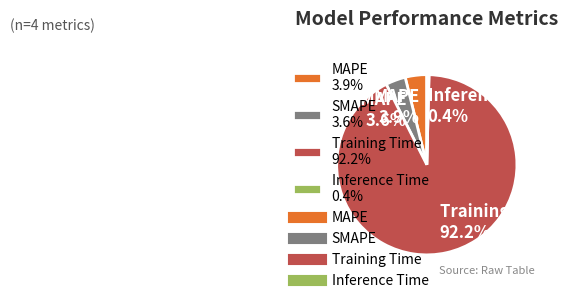

What percentage do SMAPE 3.6% and Training Time 92.2% together represent?

95.7%